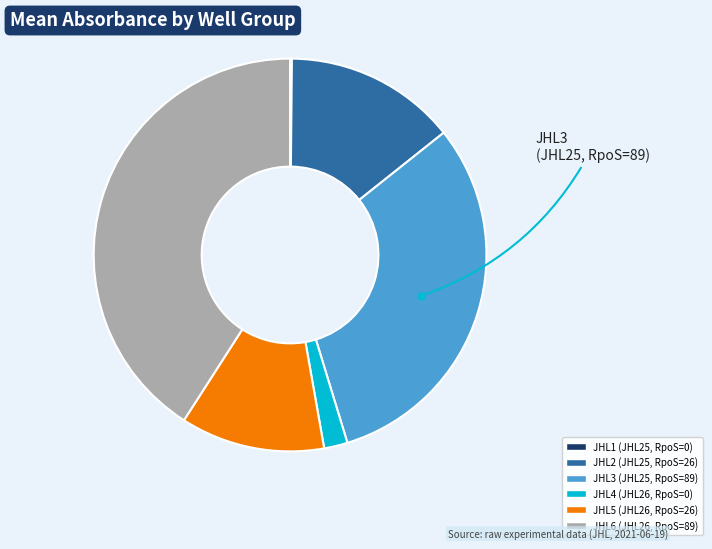

The JHL5 (JHL26, RpoS=26) slice represents 1% of the pie. True or false?

False